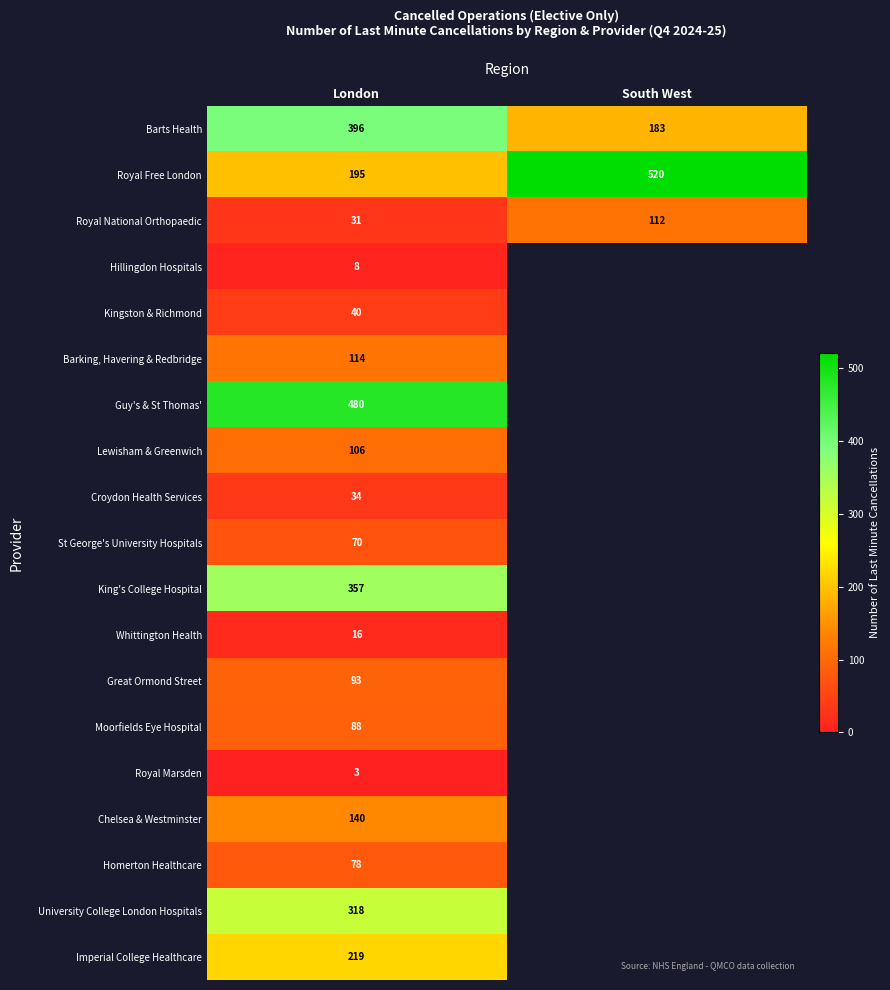

Rank the series at London from lowest to highest value.

Royal Marsden, Hillingdon Hospitals, Whittington Health, Royal National Orthopaedic, Croydon Health Services, Kingston & Richmond, St George's University Hospitals, Homerton Healthcare, Moorfields Eye Hospital, Great Ormond Street, Lewisham & Greenwich, Barking, Havering & Redbridge, Chelsea & Westminster, Royal Free London, Imperial College Healthcare, University College London Hospitals, King's College Hospital, Barts Health, Guy's & St Thomas'